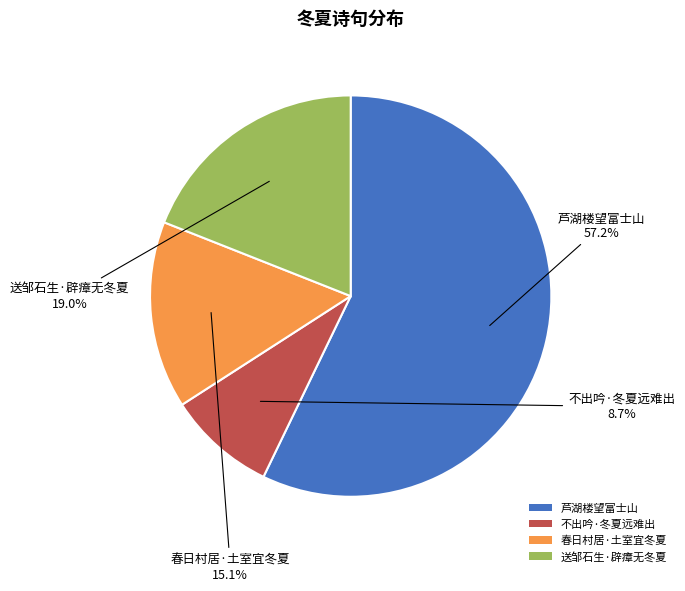

Which category has the smallest portion of the pie?

不出吟·冬夏远难出